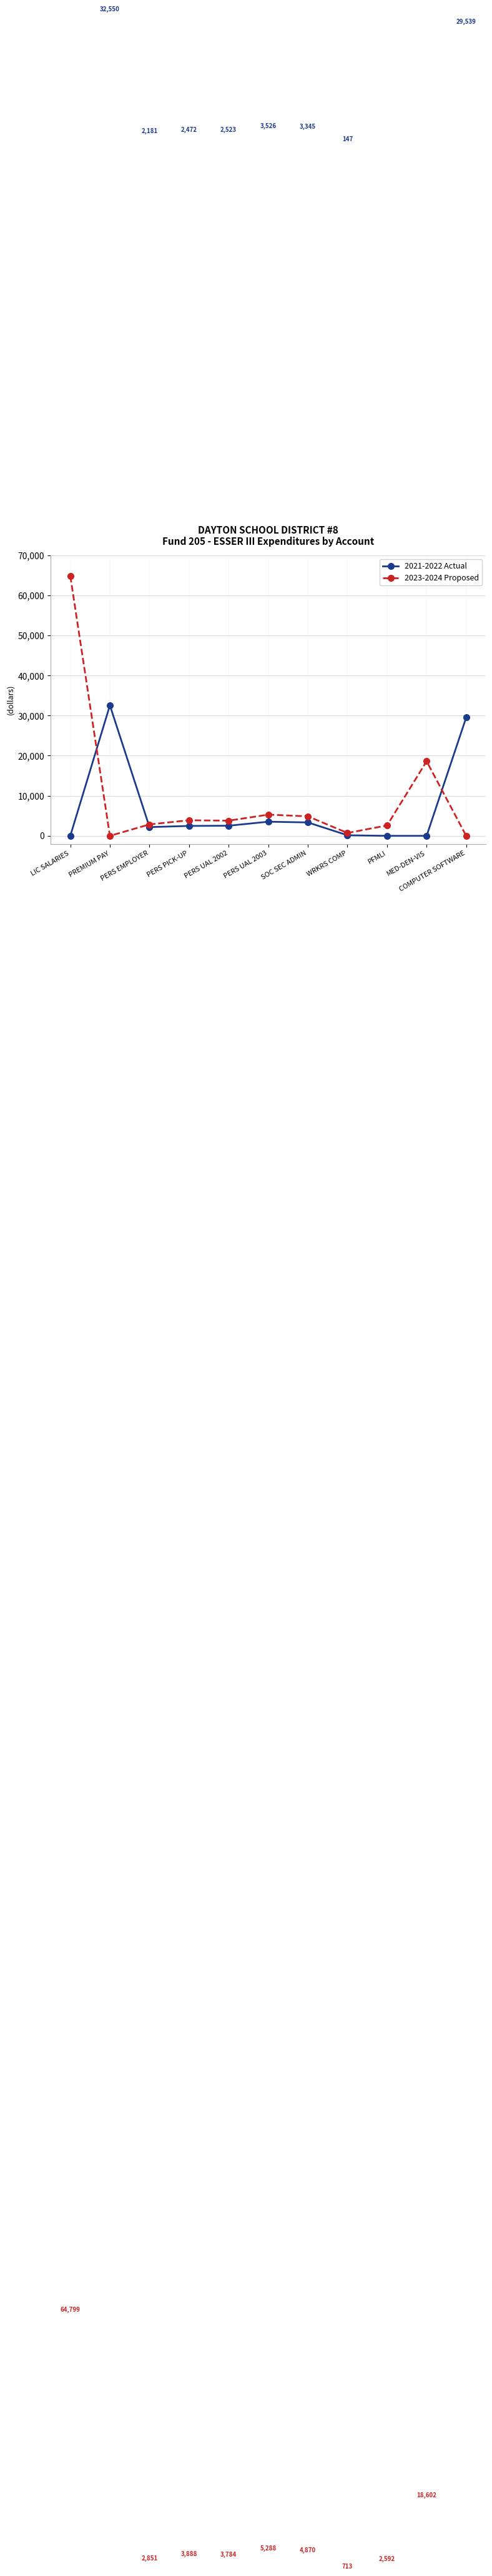

List the series in order of their peak value, highest first.

2023-2024 Proposed, 2021-2022 Actual